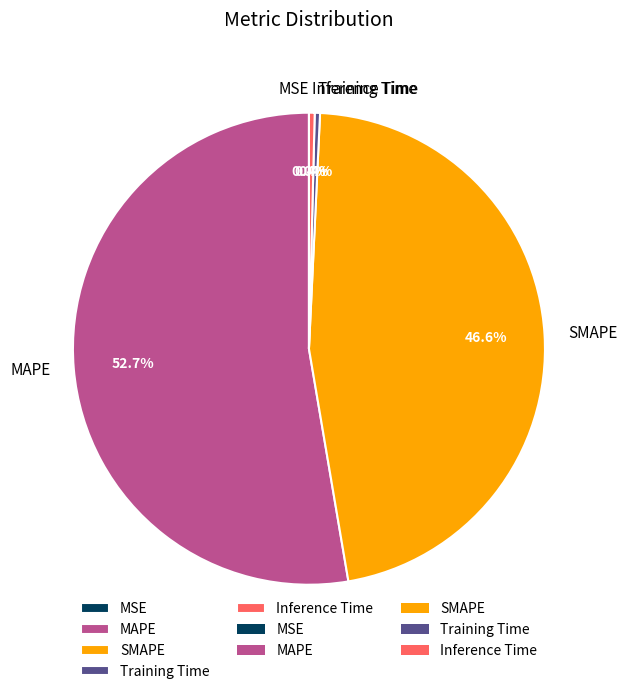

To the nearest percent, what is the combined percentage of SMAPE and Training Time?

47%